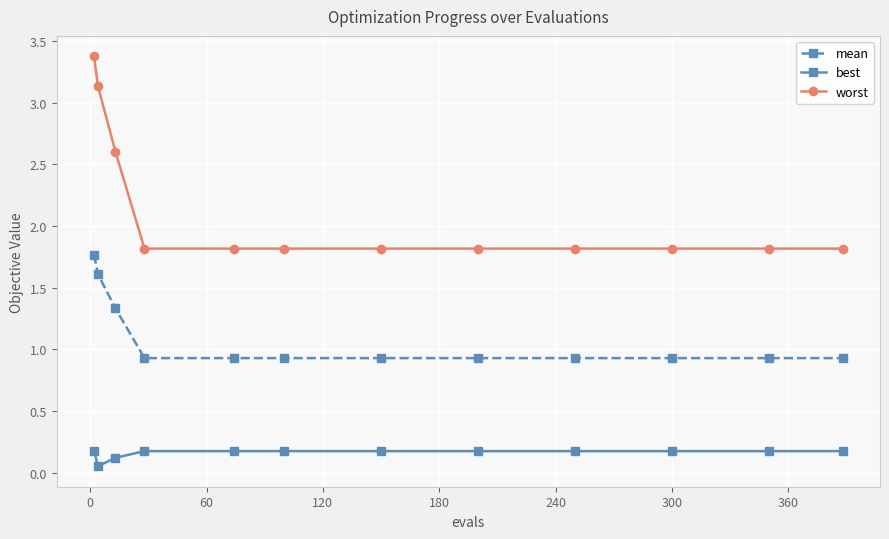

Rank the series by their average value, from highest to lowest.

worst, mean, best